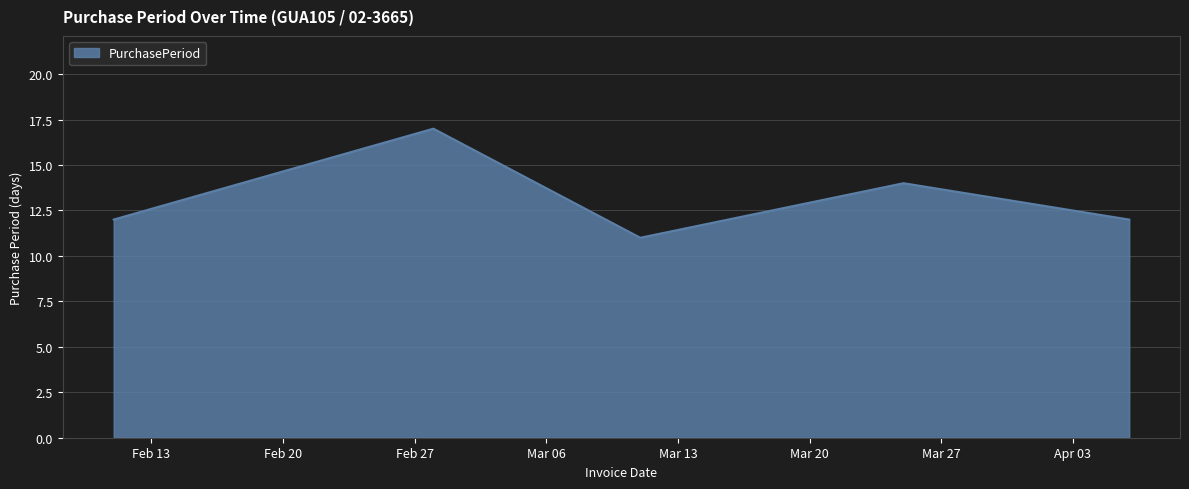

What is the minimum value shown in the chart?

11